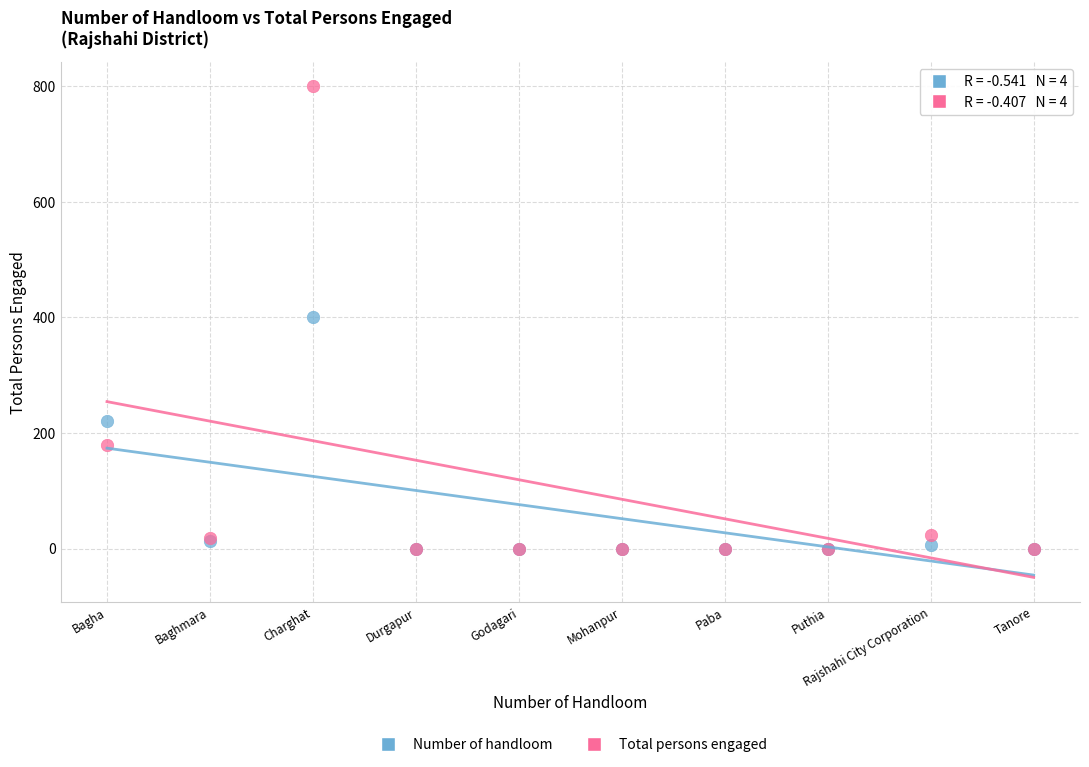

What are all the series names shown in the legend?

Number of handloom, Total persons engaged